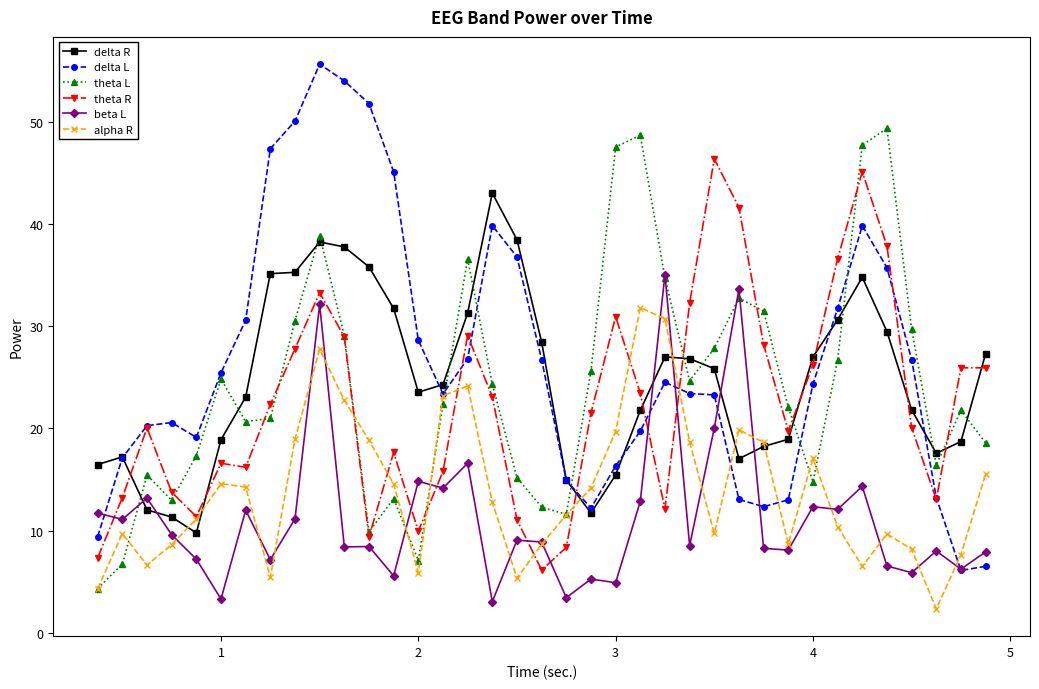

After their last crossing, which series has the higher values: beta L or delta R?

delta R